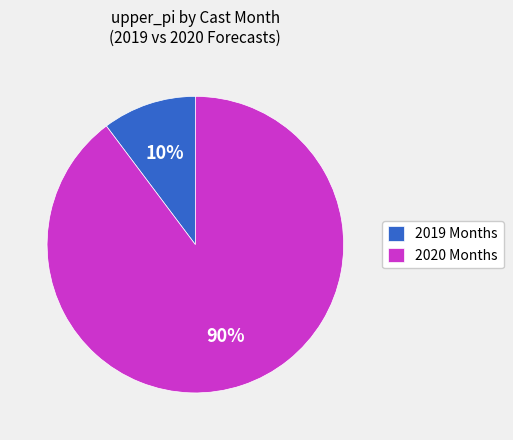

Do 2020 Months and 2019 Months together represent more than half of the pie?

Yes